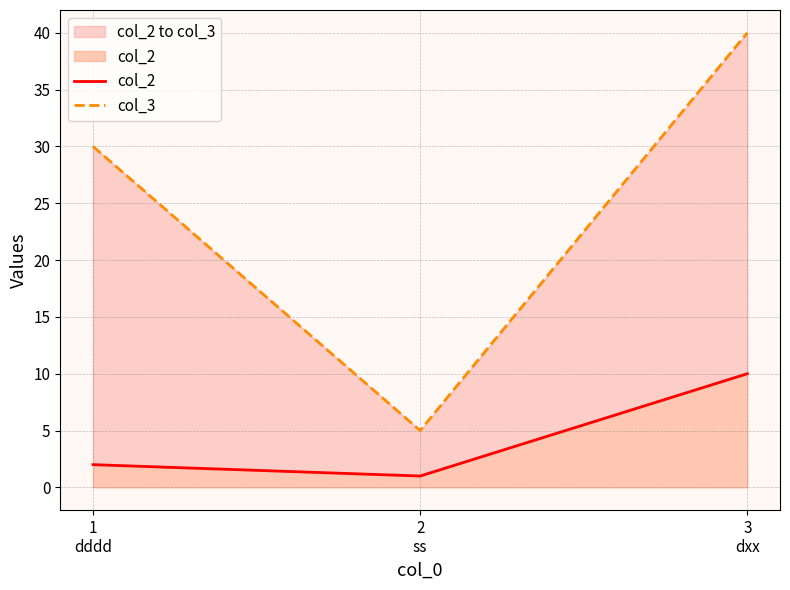

Is it true that col_2 equals 2 at 1
dddd?

True